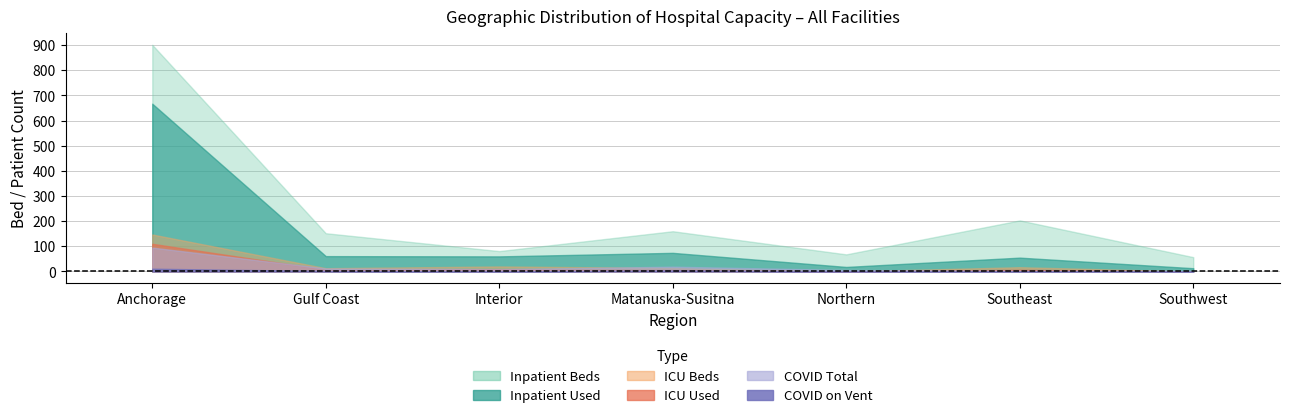

What is the label of the 7th point from the right?

Anchorage